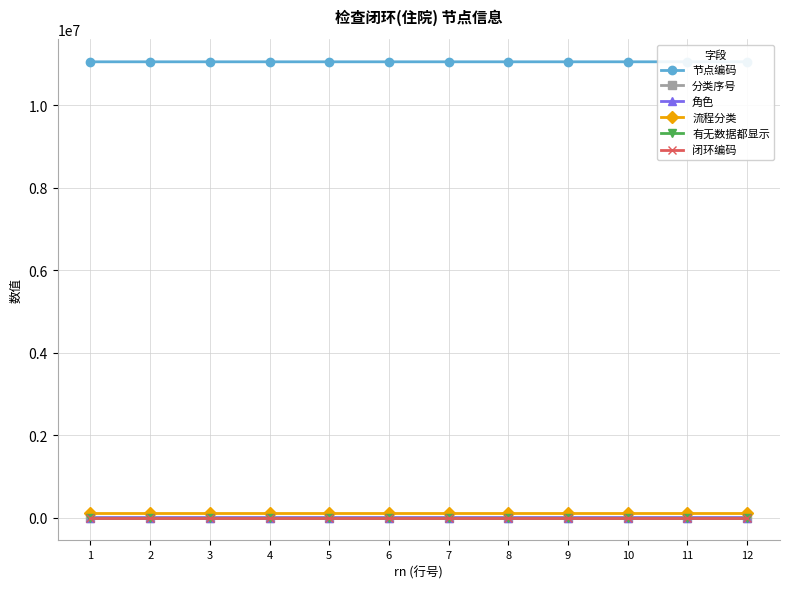

Does the chart display data point markers on the line(s)?

Yes